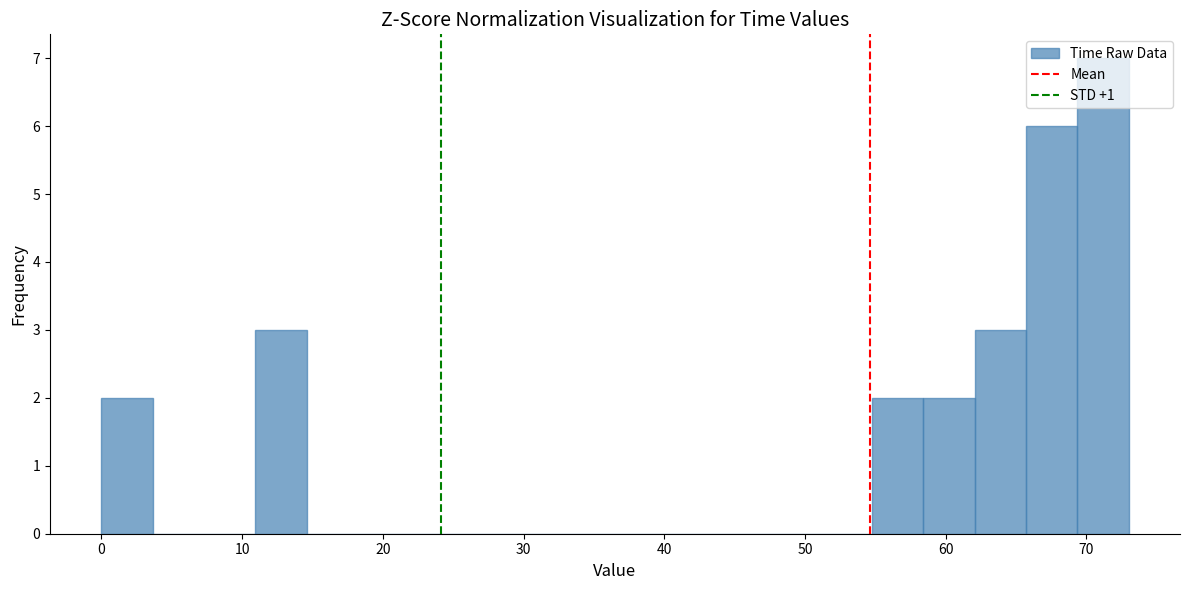

Read against the x-axis, roughly where is the centre of the tallest bar?

71